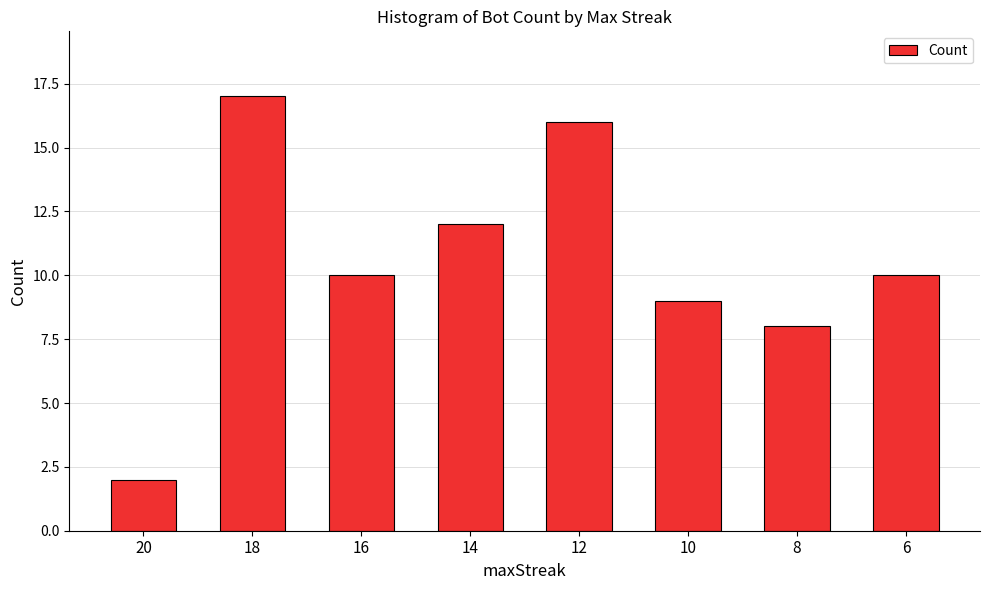

How many data points does each series have?

8